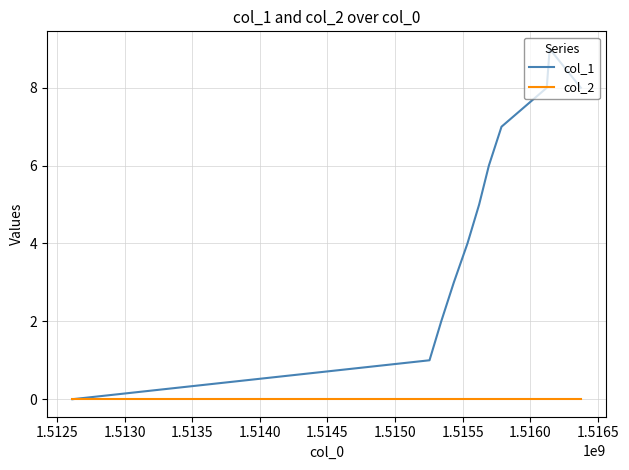

What is the maximum value shown in the chart?

9